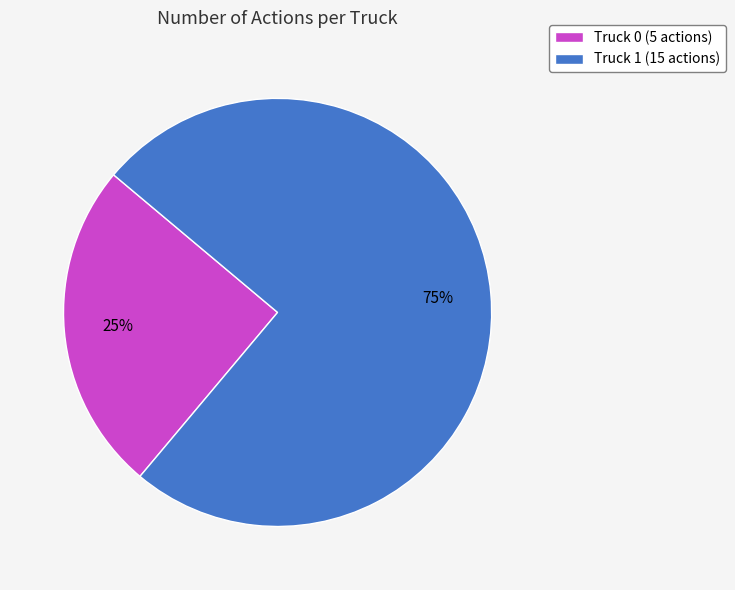

Does Truck 1 account for over 50% of the chart?

Yes